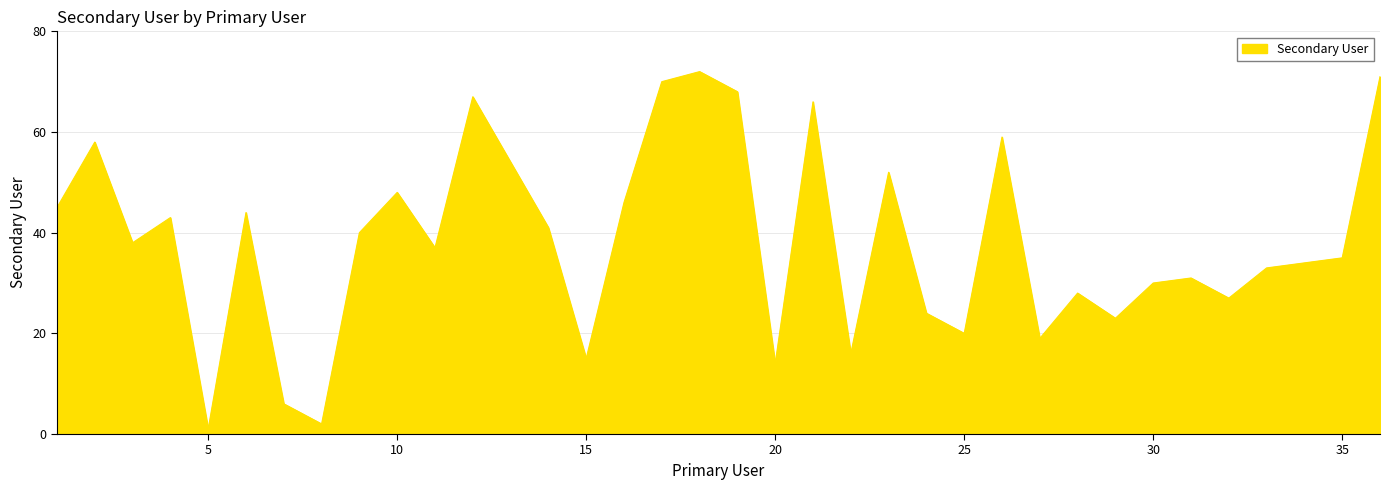

What is the difference between the maximum and second lowest values?

70